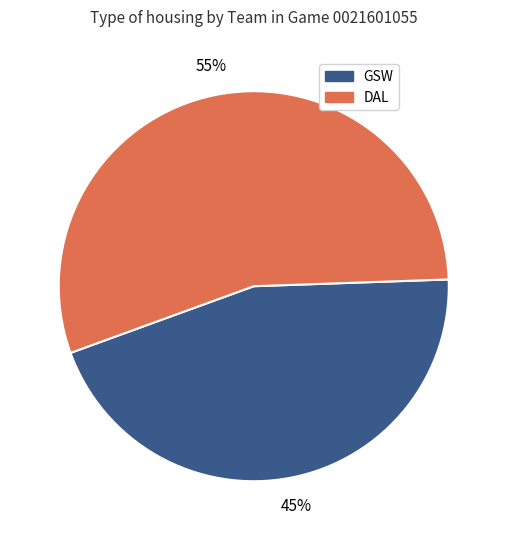

Does GSW represent more than half of the total?

No